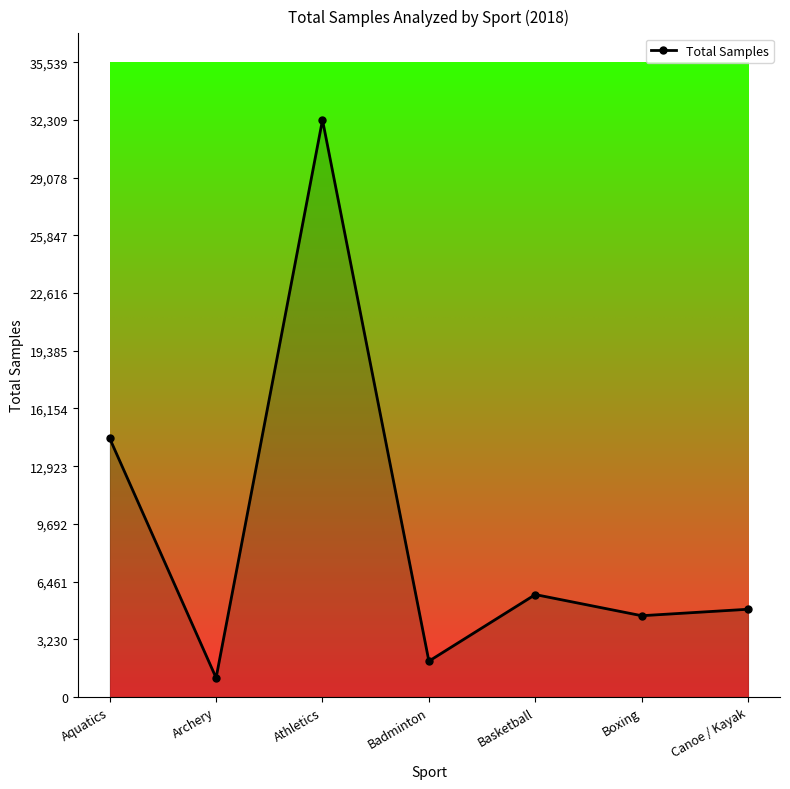

Where is the first local maximum?

Athletics